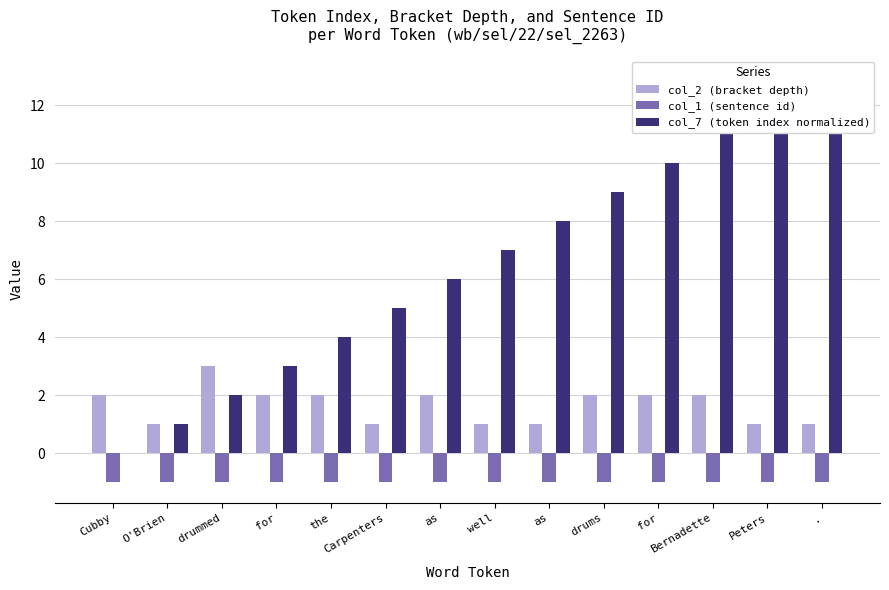

Which series has the largest range (max minus min)?

col_7 (token index normalized)